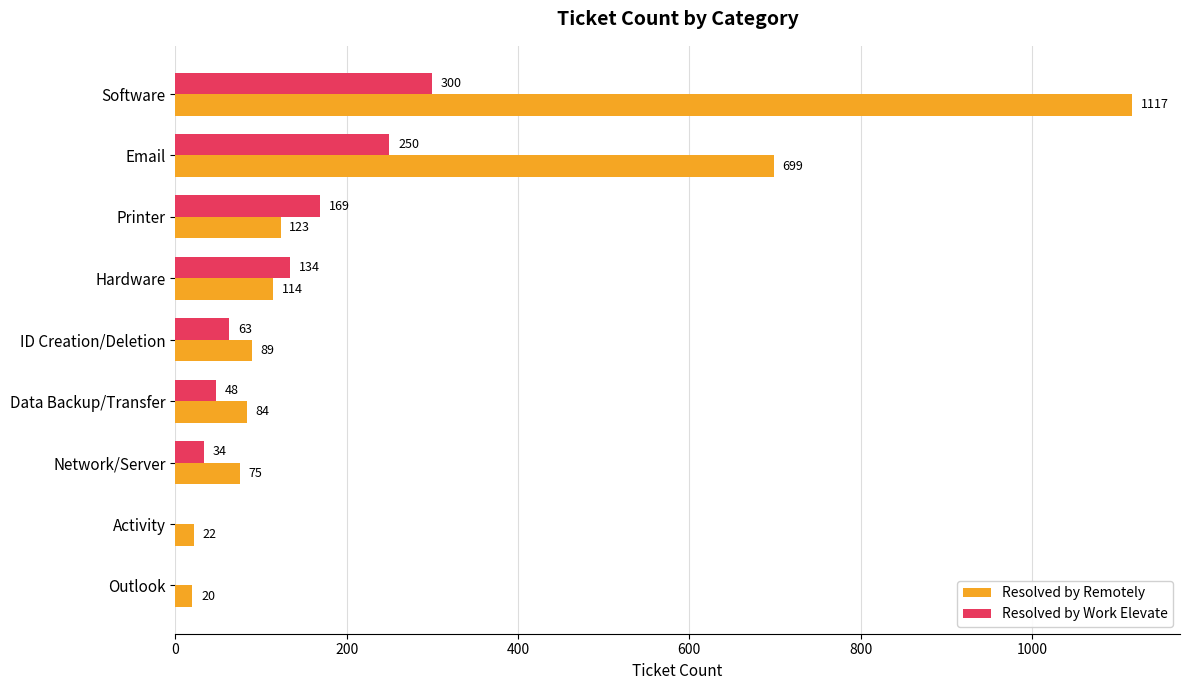

Between Printer and Data Backup/Transfer, which series saw the biggest shift?

Resolved by Work Elevate